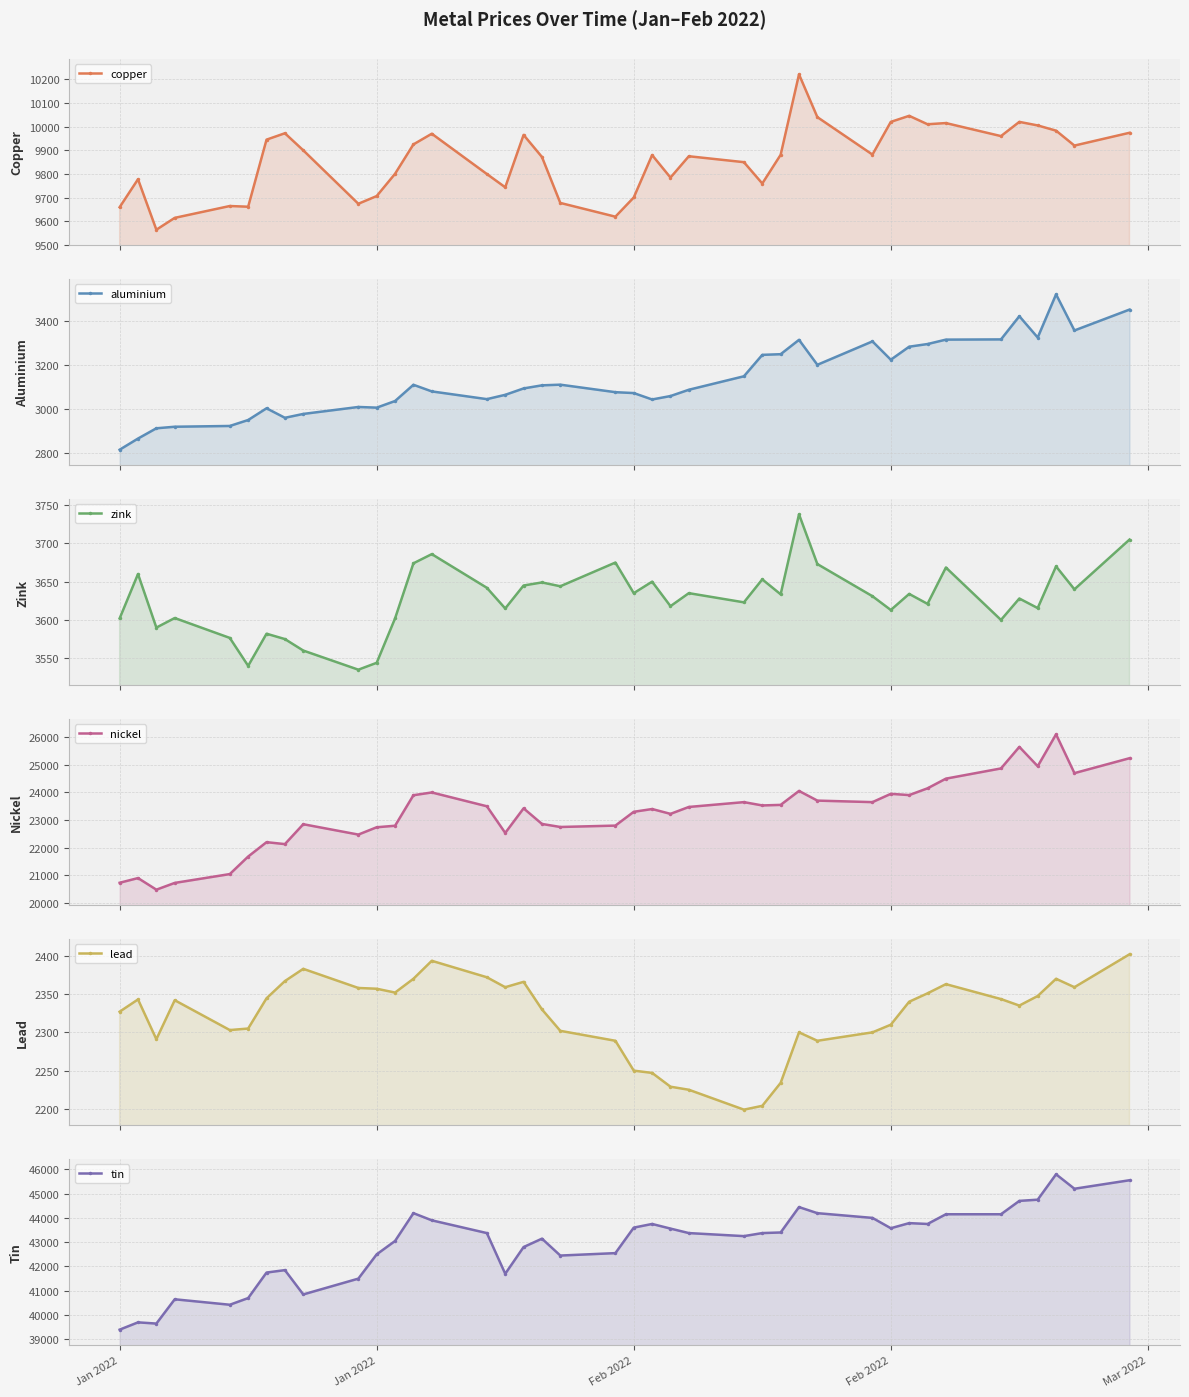

What is the value of the aluminium point at the 15th from the left?

3044.5